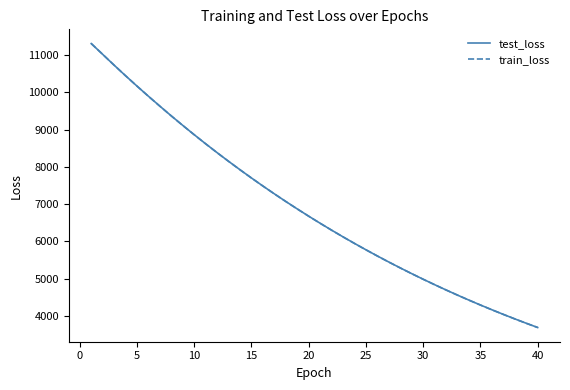

What is the greatest value displayed?

11308.9